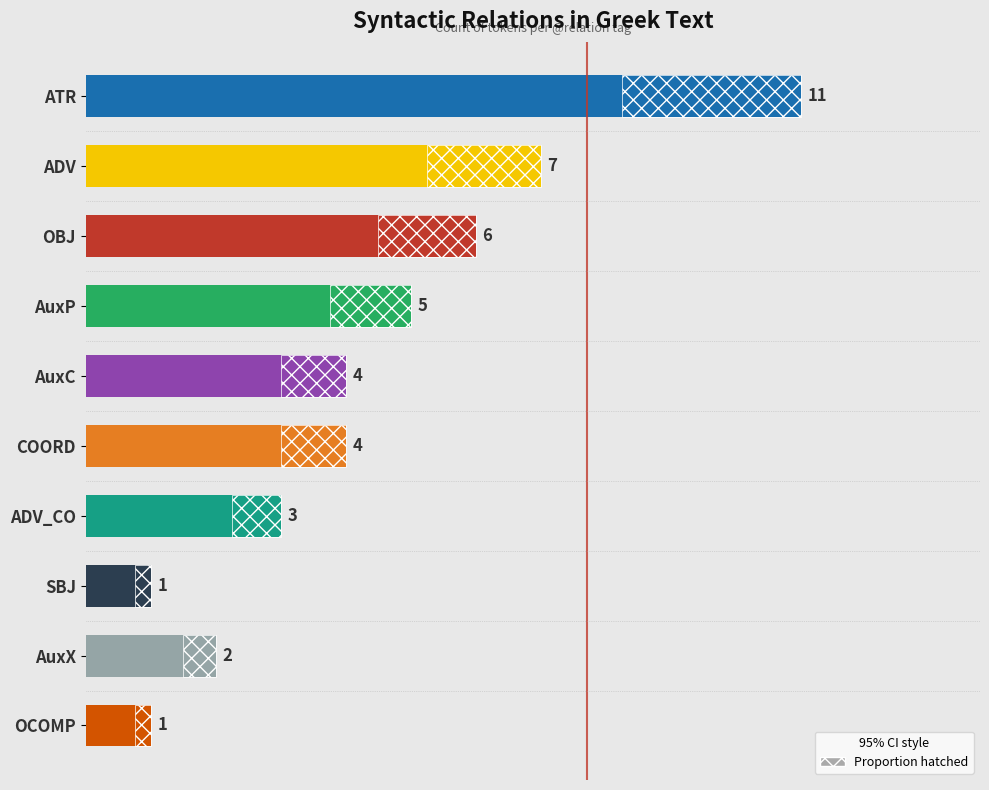

Reading left to right, extract all data points from this chart.

11	7	6	5	4	4	3	1	2	1